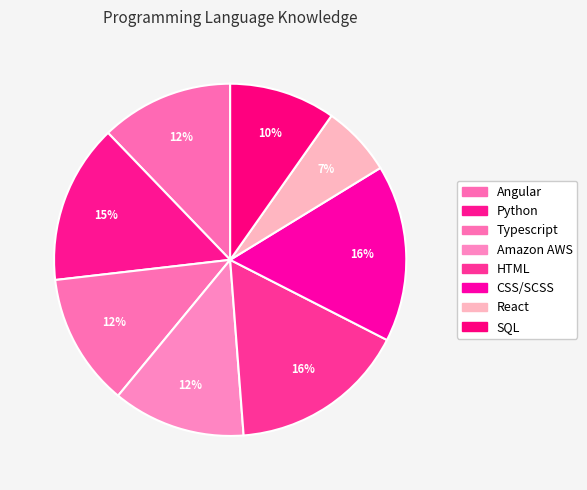

Is there a majority slice in this chart?

No